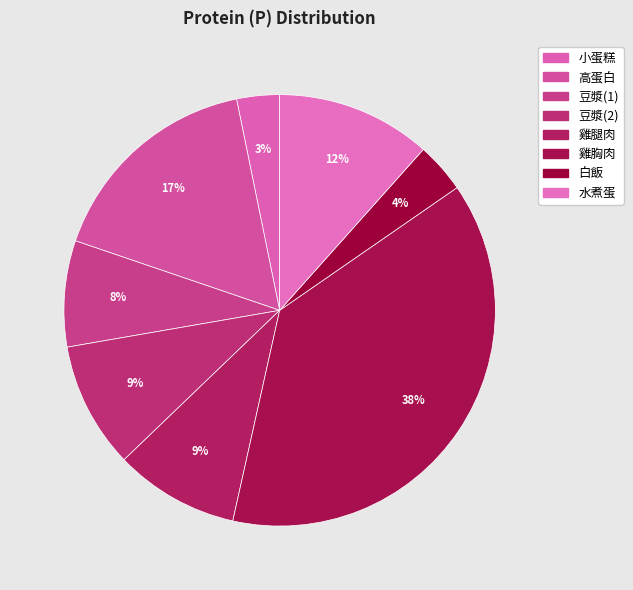

Which category has the biggest portion of the pie?

雞胸肉